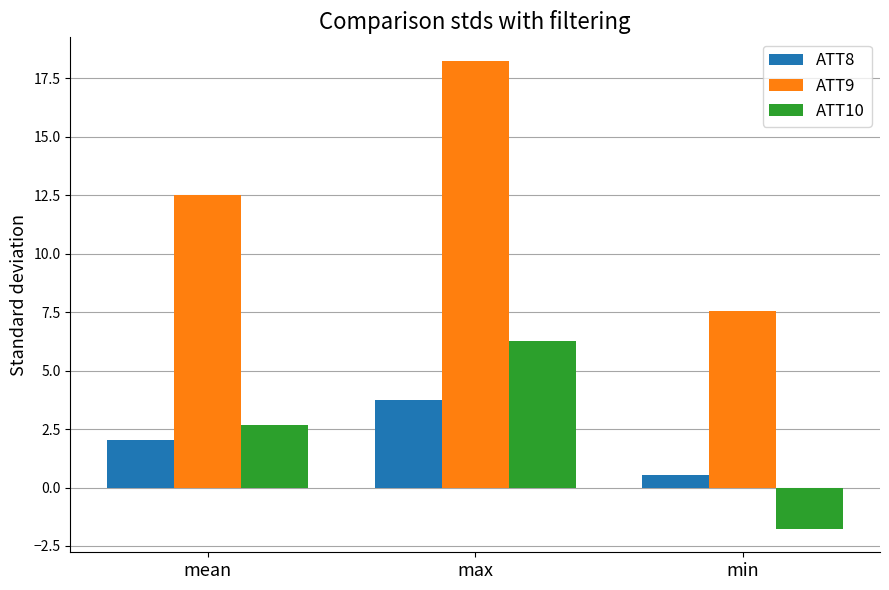

What is the difference between the maximum and minimum values in the ATT8 series?

3.2